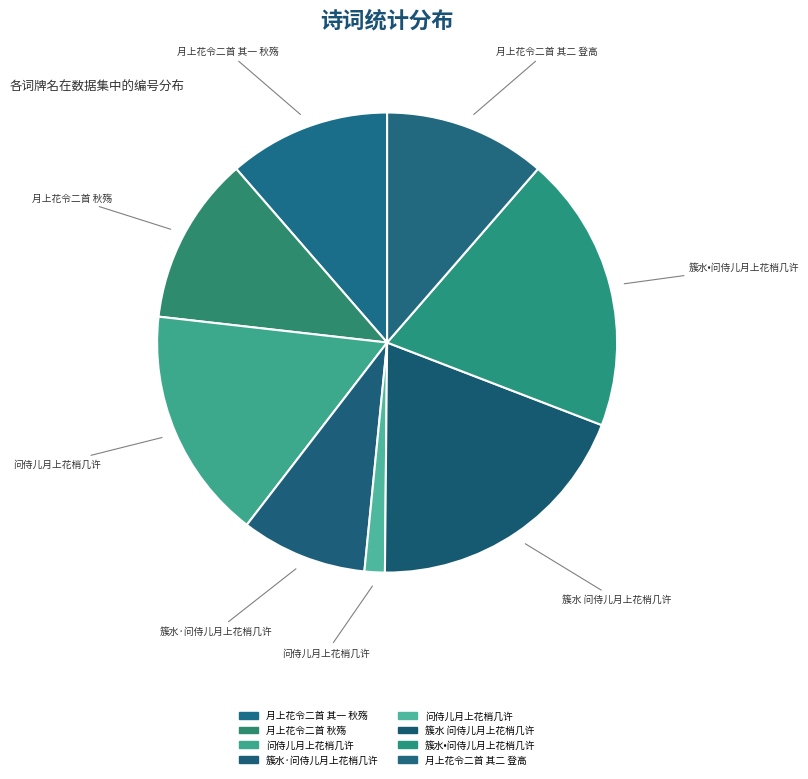

Is there any slice that represents more than half of the pie?

No